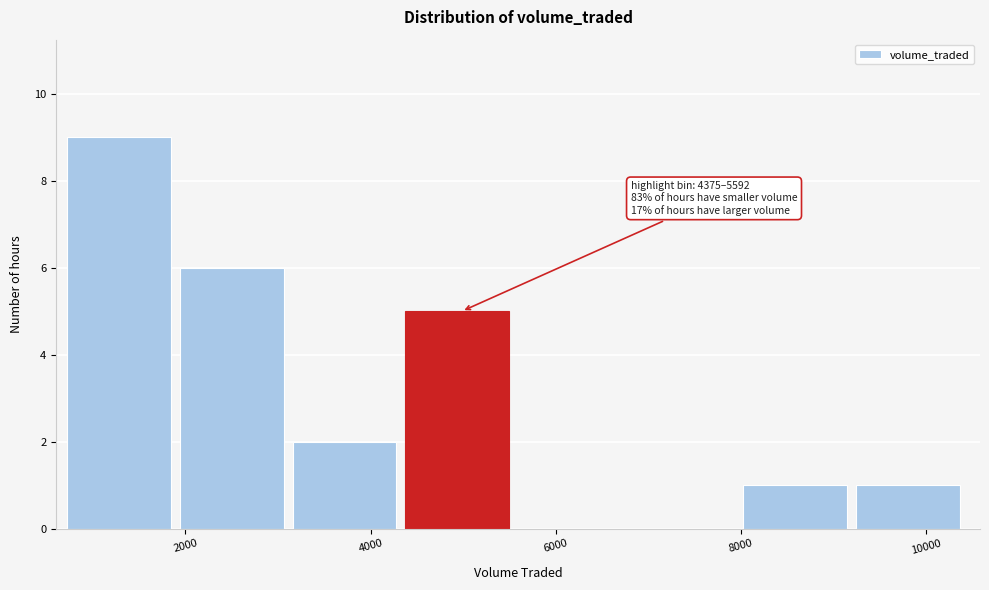

Which range on the x-axis has the tallest bar?

800 to 2000